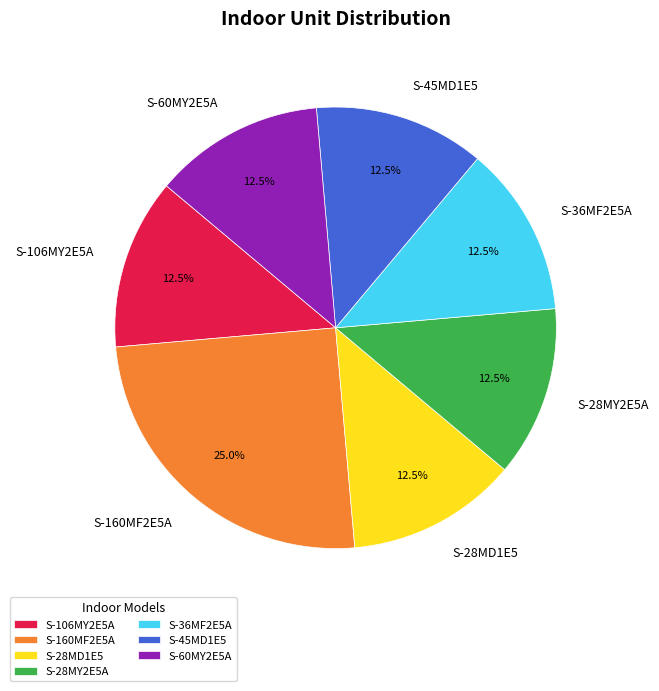

What is the largest slice in the pie chart?

S-160MF2E5A